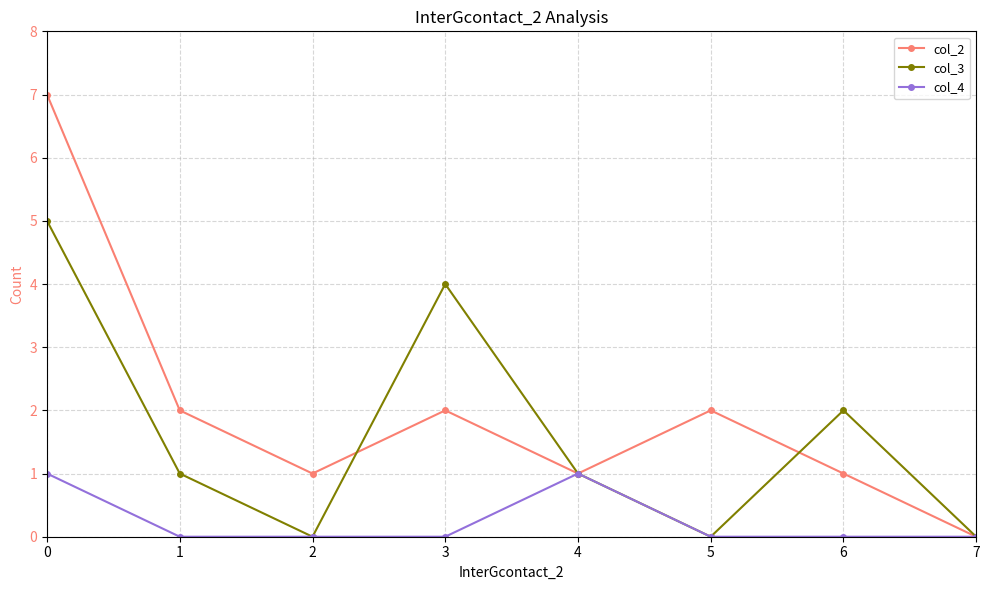

Is the value of col_3 at 4 greater than the value of col_4 at 2?

Yes